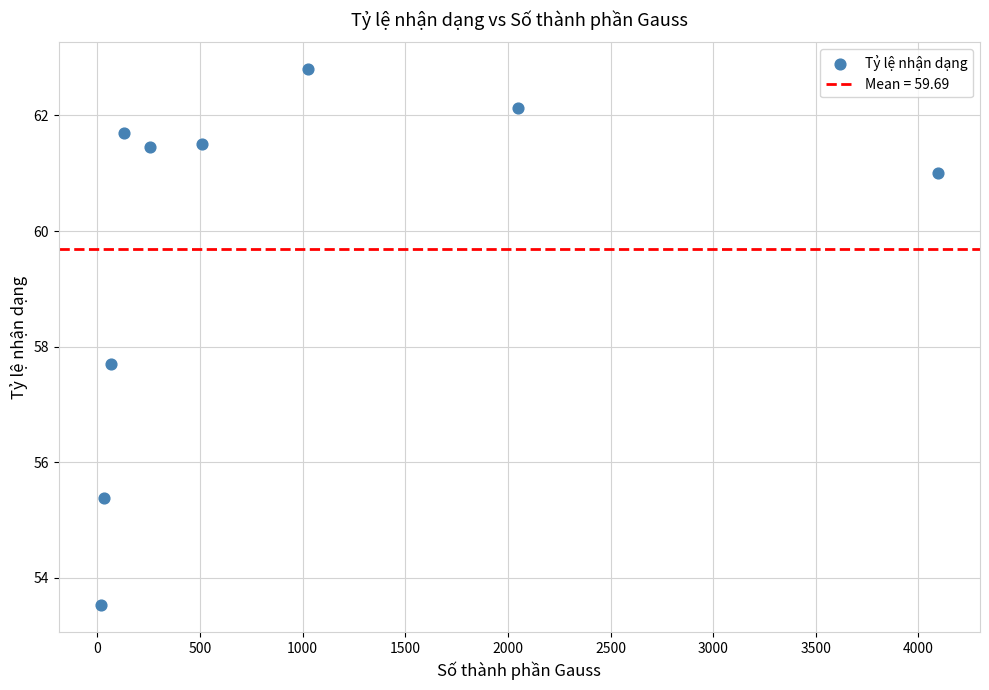

What Y value in the scatter plot is closest to 58?

57.7